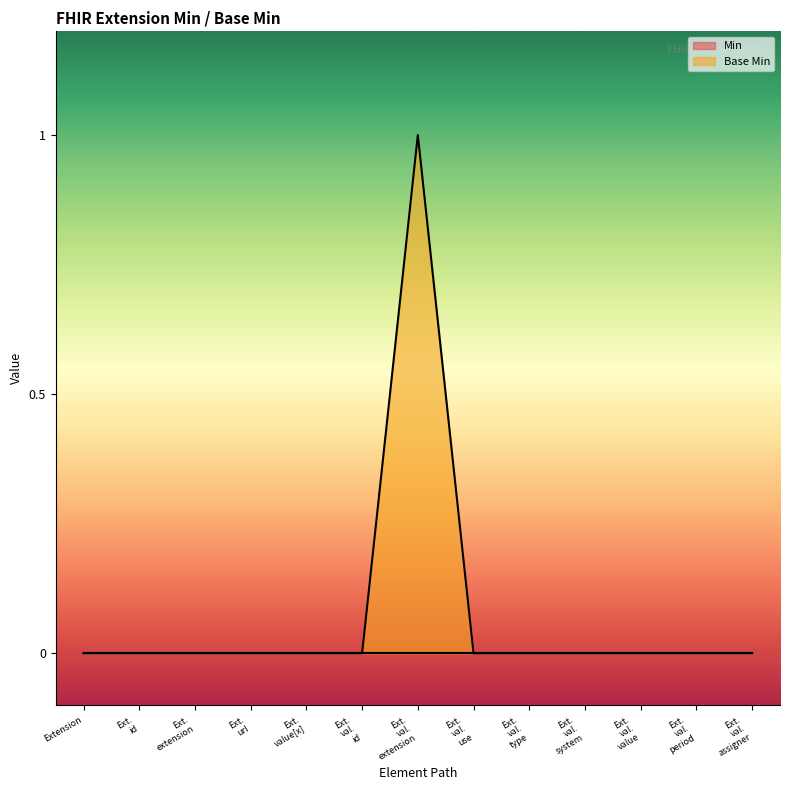

Which category has the highest value across all series?

Ext.
val.
extension